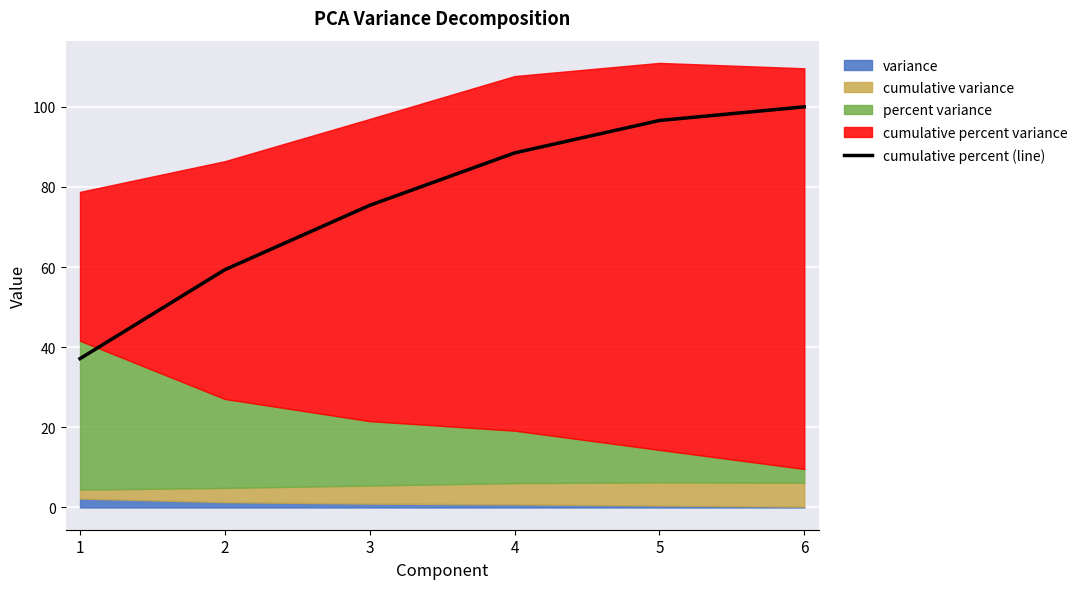

What is the change in value from 2 to 6?

+40.7